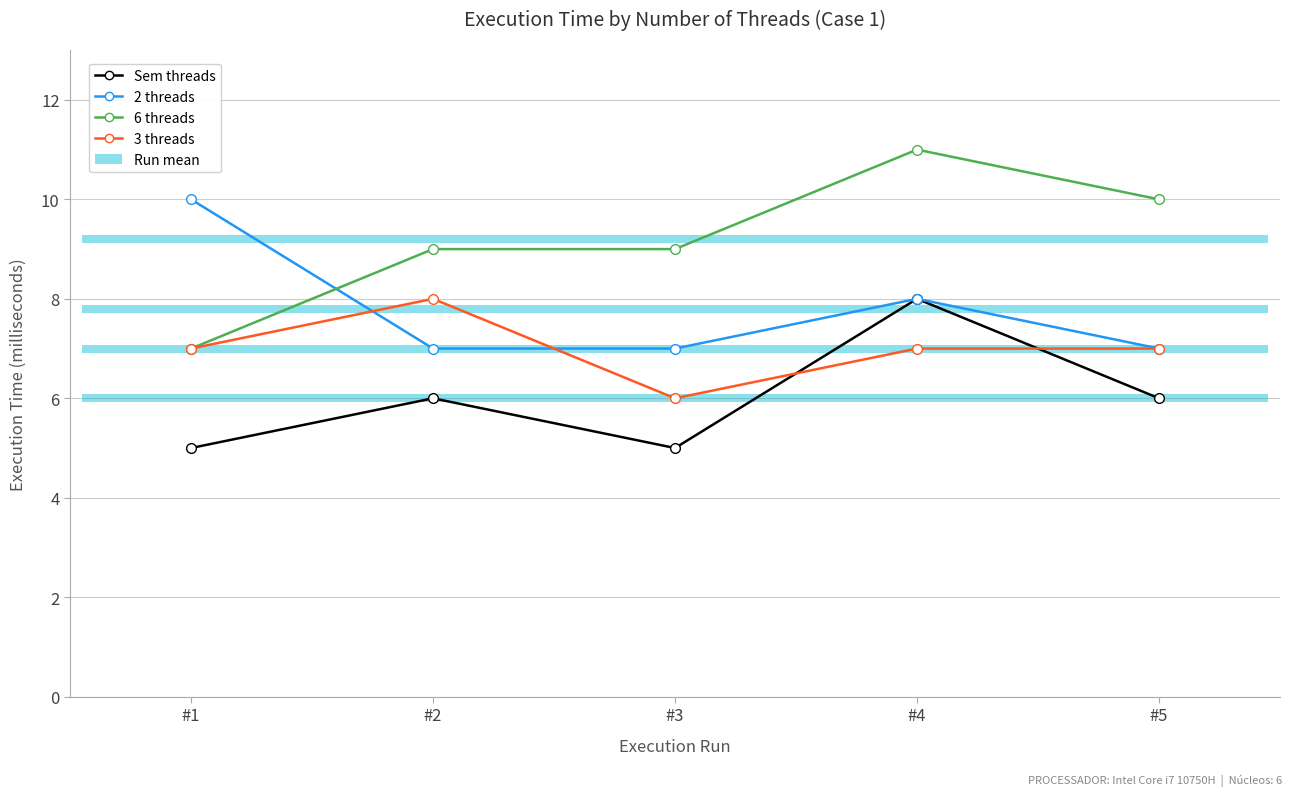

What is the average value of the 3 threads series?

7